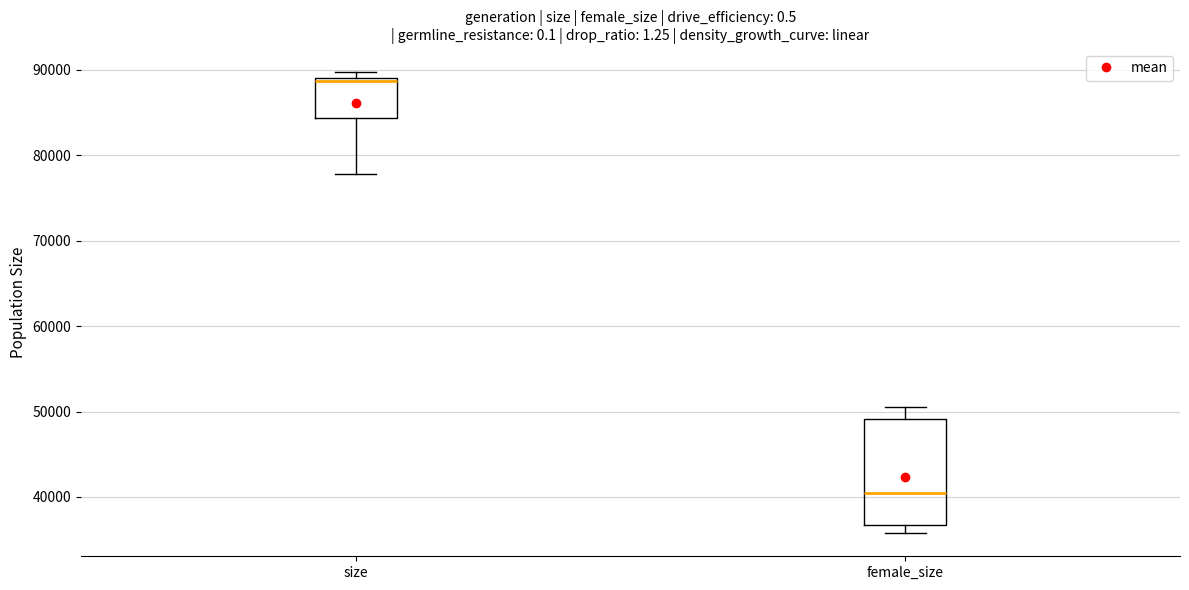

Which box's median line is the highest?

size